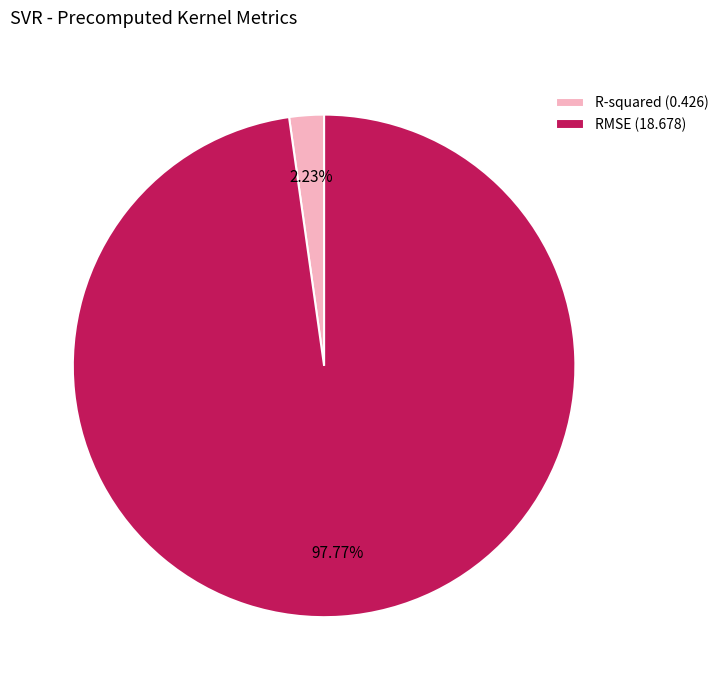

Which slice is the smallest?

R-squared